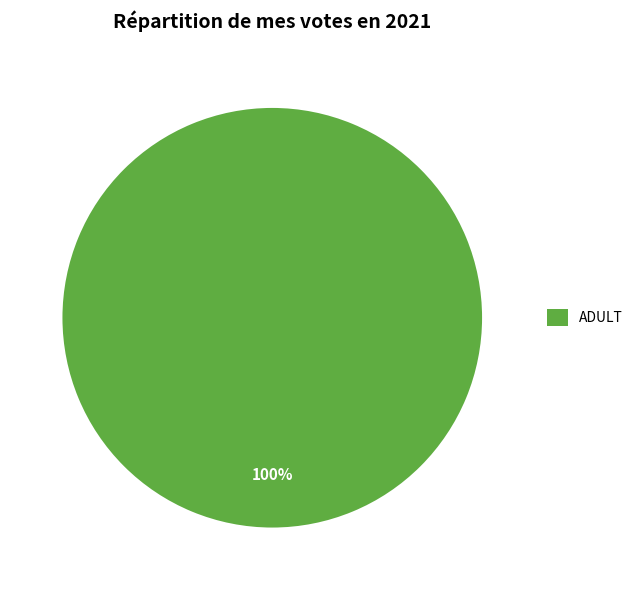

Is it true that ADULT is 93% of the pie?

False